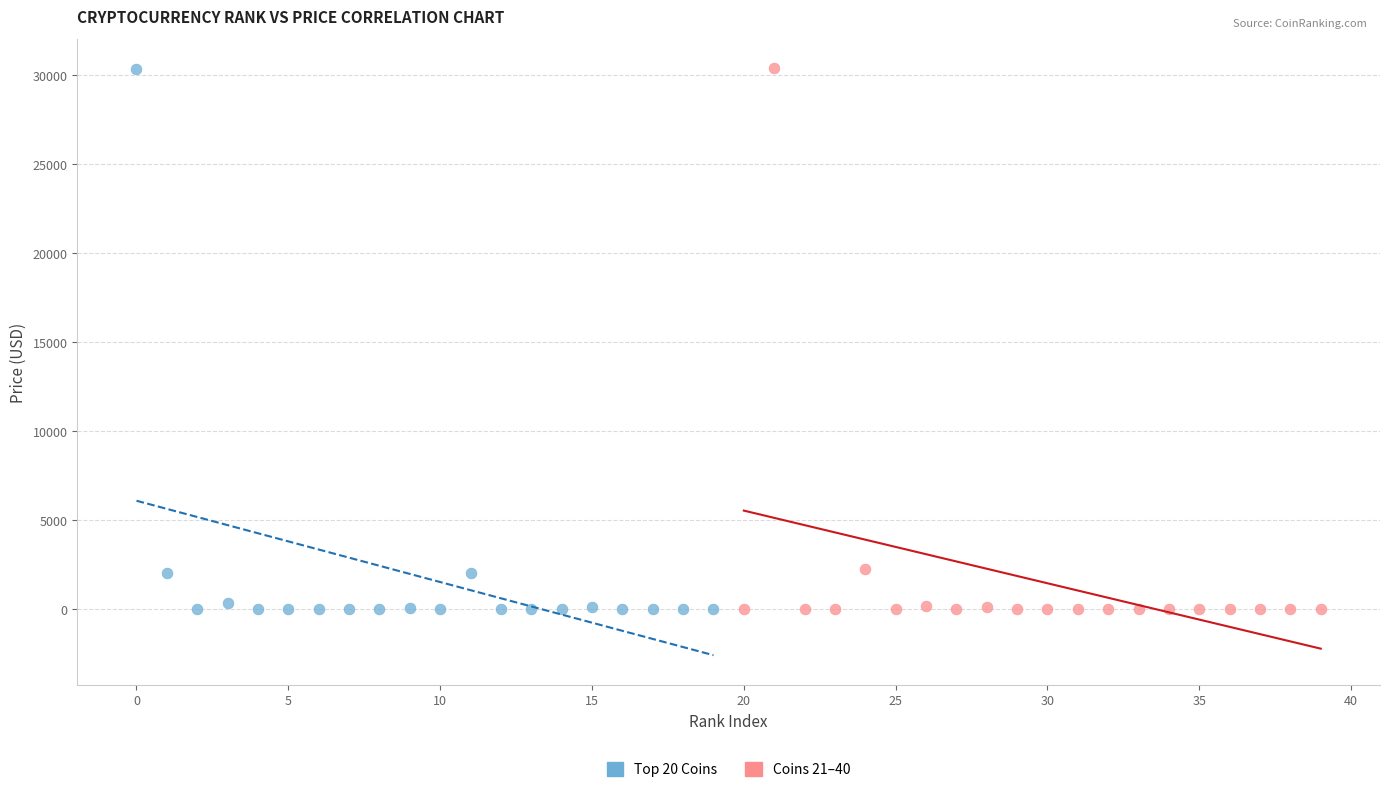

What are all the series names shown in the legend?

Top 20 Coins, Coins 21–40